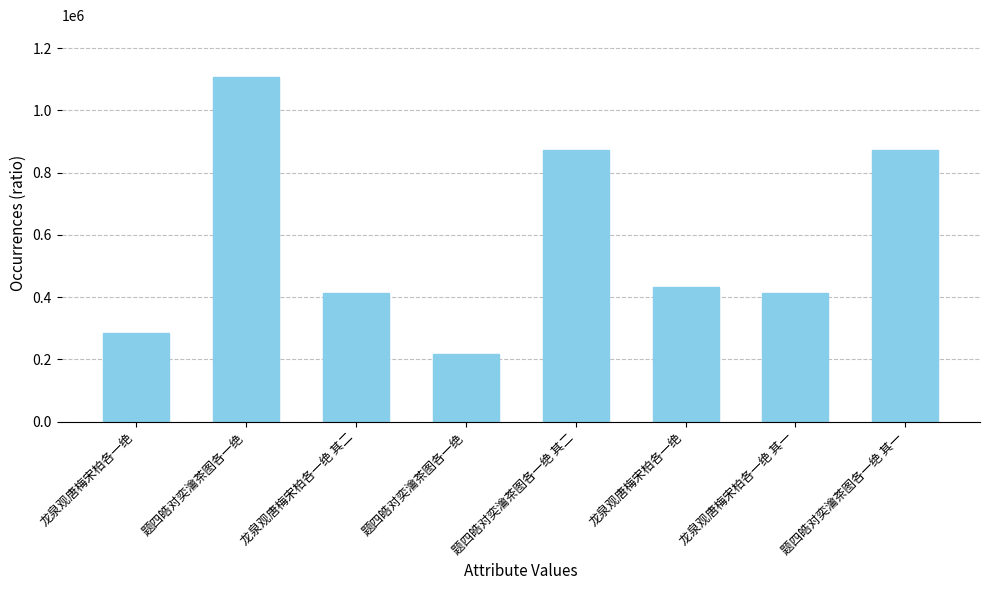

How many bars are there in total?

8